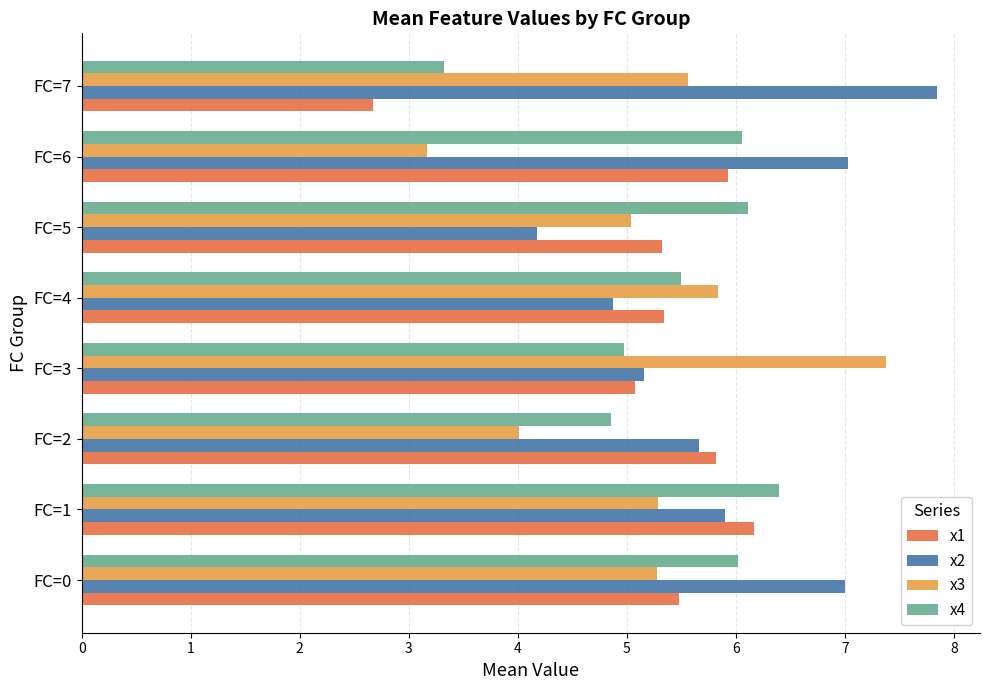

What is the difference between the highest and lowest values at FC=5?

1.9